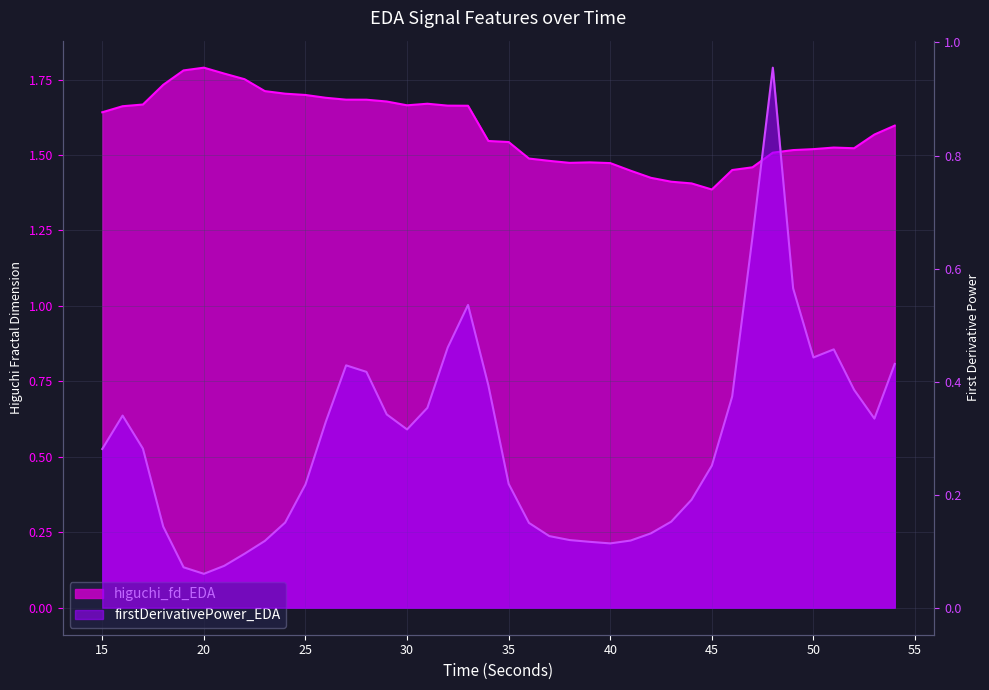

Reading right to left, list all the values displayed in this chart.

higuchi_fd_EDA: 54=1.6	53=1.6	52=1.5	51=1.5	50=1.5	49=1.5	48=1.5	47=1.5	46=1.5	45=1.4	44=1.4	43=1.4	42=1.4	41=1.4	40=1.5	39=1.5	38=1.5	37=1.5	36=1.5	35=1.5	34=1.5	33=1.7	32=1.7	31=1.7	30=1.7	29=1.7	28=1.7	27=1.7	26=1.7	25=1.7	24=1.7	23=1.7	22=1.8	21=1.8	20=1.8	19=1.8	18=1.7	17=1.7	16=1.7	15=1.6
firstDerivativePower_EDA: 54=0.4	53=0.3	52=0.4	51=0.5	50=0.4	49=0.6	48=1.0	47=0.7	46=0.4	45=0.3	44=0.2	43=0.2	42=0.1	41=0.1	40=0.1	39=0.1	38=0.1	37=0.1	36=0.2	35=0.2	34=0.4	33=0.5	32=0.5	31=0.4	30=0.3	29=0.3	28=0.4	27=0.4	26=0.3	25=0.2	24=0.2	23=0.1	22=0.1	21=0.1	20=0.1	19=0.1	18=0.1	17=0.3	16=0.3	15=0.3